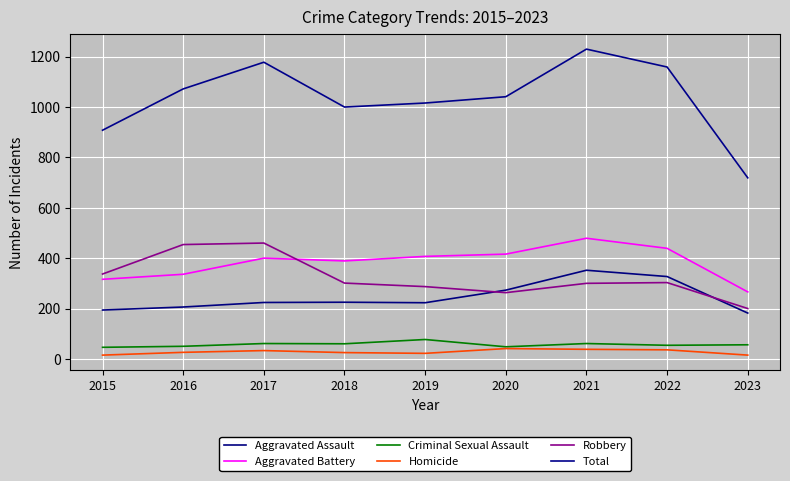

Is it true that Aggravated Battery equals 217 at 2019?

False